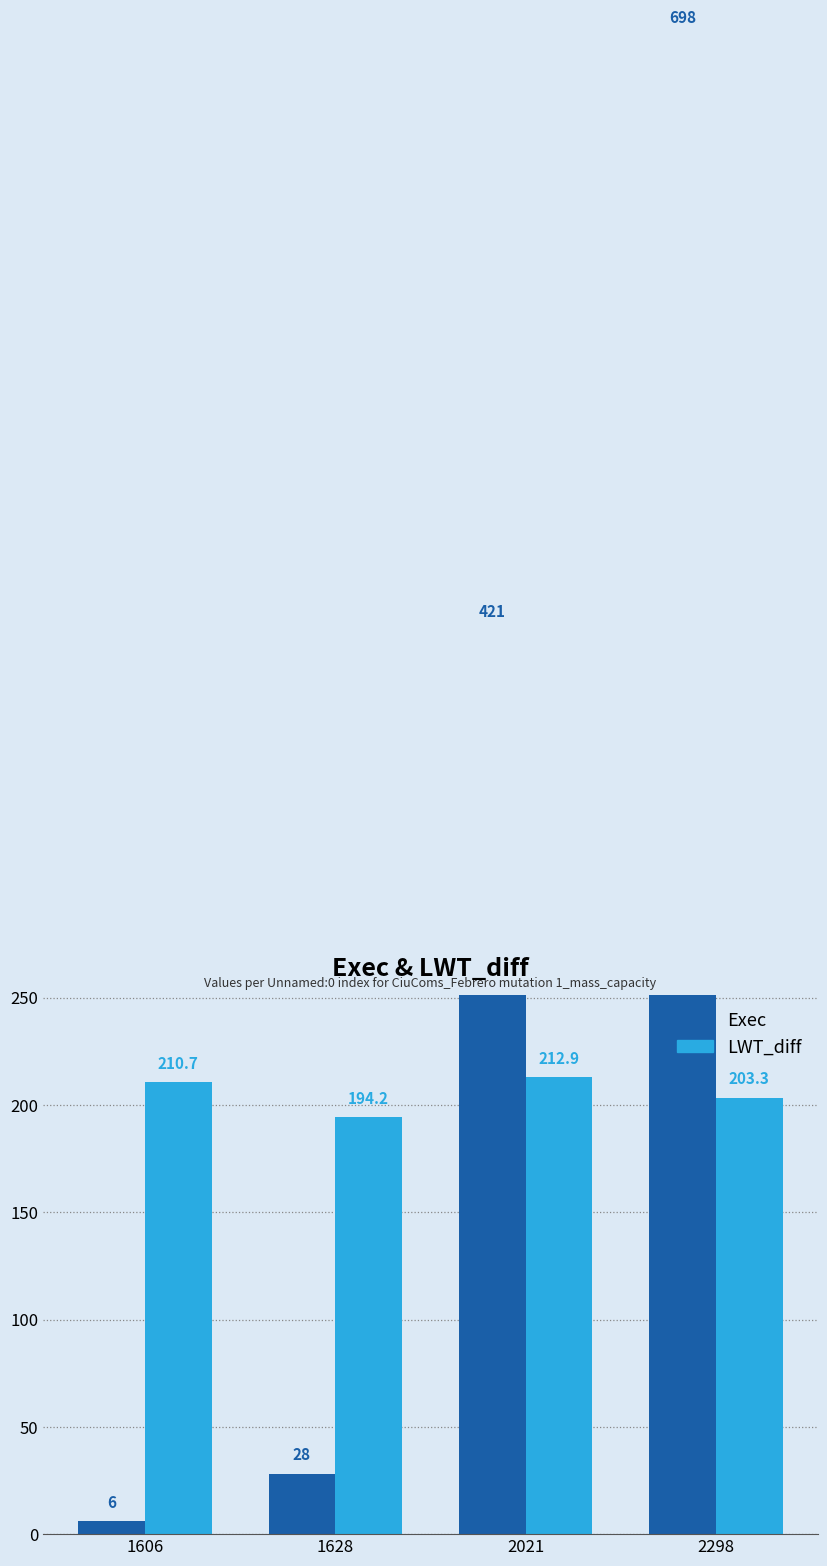

Are the bars grouped side by side (vs. stacked)?

Yes